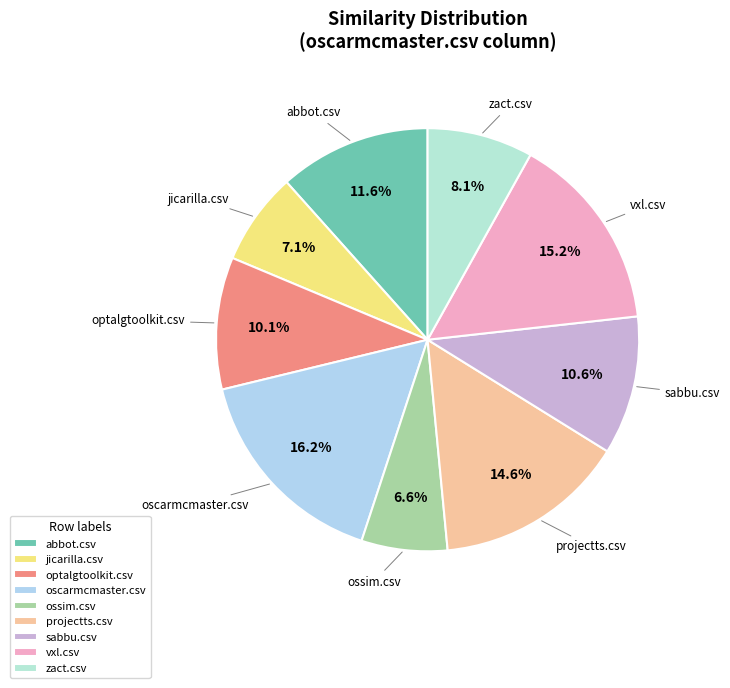

Between sabbu.csv and oscarmcmaster.csv, which is larger?

oscarmcmaster.csv